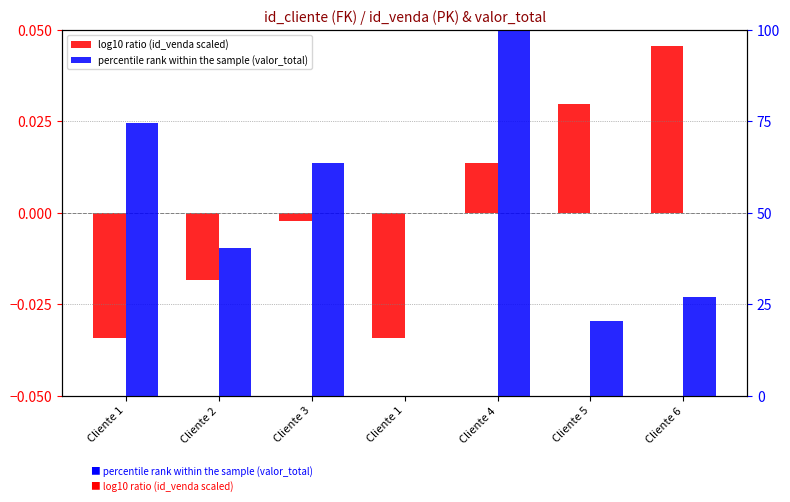

How many data points in percentile rank within the sample (valor_total) are above 40?

4